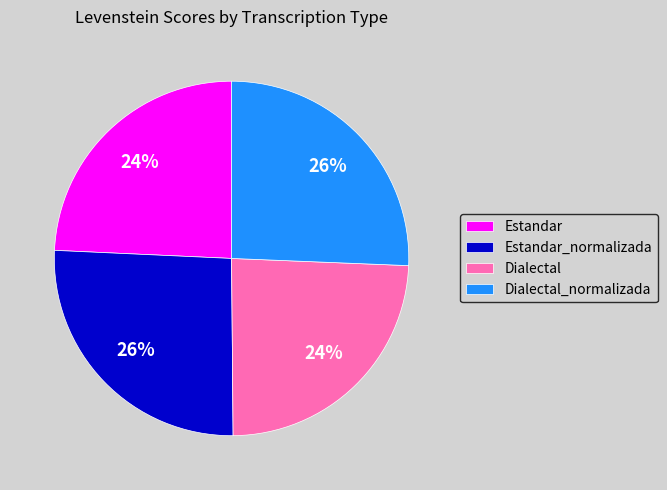

True or false: Dialectal_normalizada accounts for 33% of the total.

False